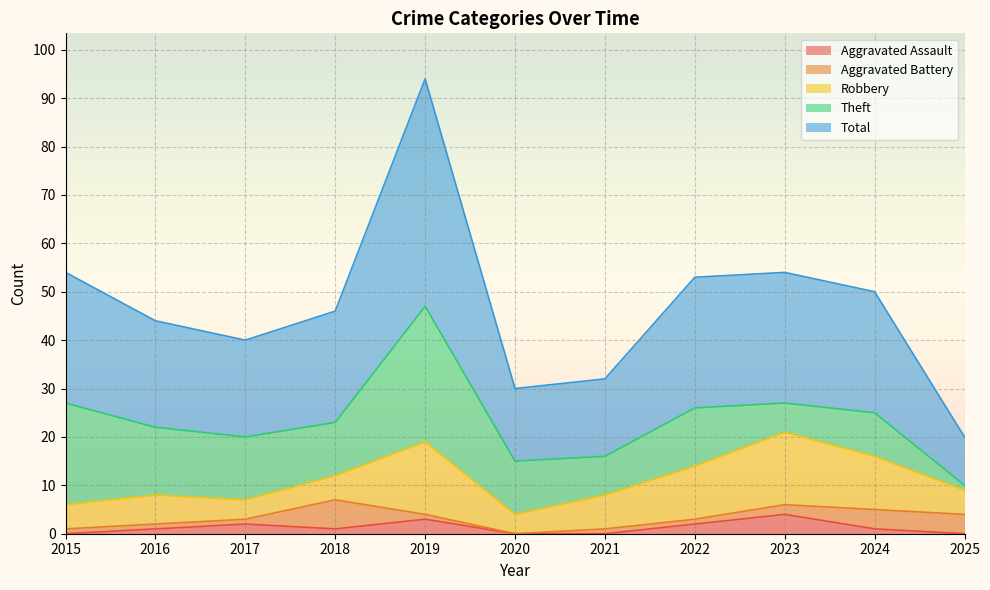

Reading left to right, extract all data points from this chart.

Aggravated Assault: 2015=0	2016=1	2017=2	2018=1	2019=3	2020=0	2021=0	2022=2	2023=4	2024=1	2025=0
Aggravated Battery: 2015=1	2016=1	2017=1	2018=6	2019=1	2020=0	2021=1	2022=1	2023=2	2024=4	2025=4
Robbery: 2015=5	2016=6	2017=4	2018=5	2019=15	2020=4	2021=7	2022=11	2023=15	2024=11	2025=5
Theft: 2015=21	2016=14	2017=13	2018=11	2019=28	2020=11	2021=8	2022=12	2023=6	2024=9	2025=1
Total: 2015=27	2016=22	2017=20	2018=23	2019=47	2020=15	2021=16	2022=27	2023=27	2024=25	2025=10